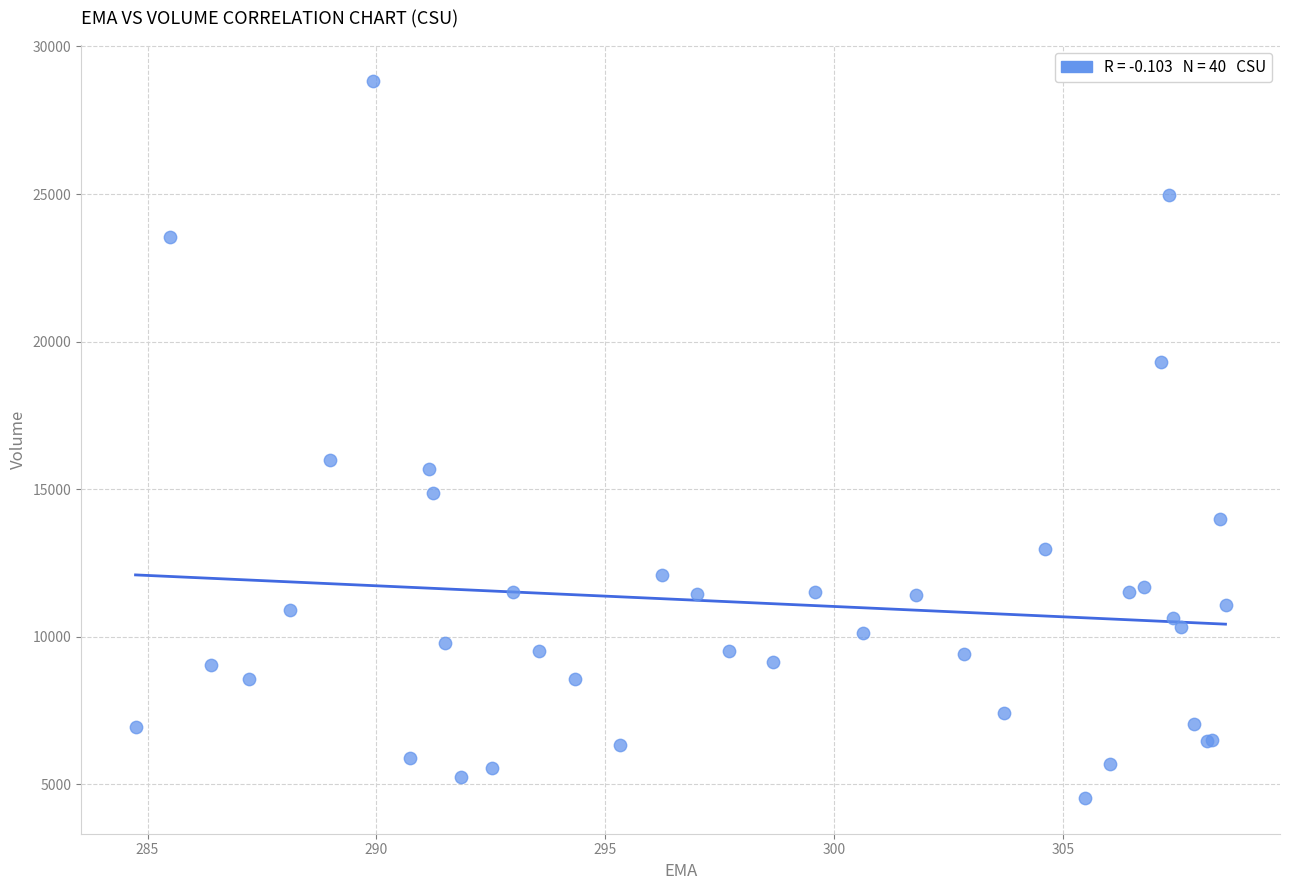

What Y value in the scatter plot is closest to 16690?

15987